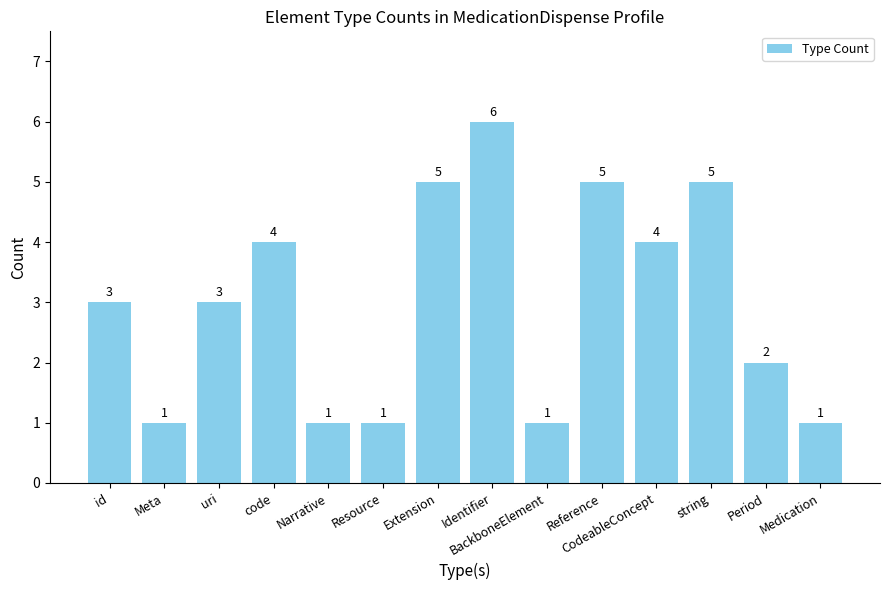

What is the label of the 6th bar from the right?

BackboneElement